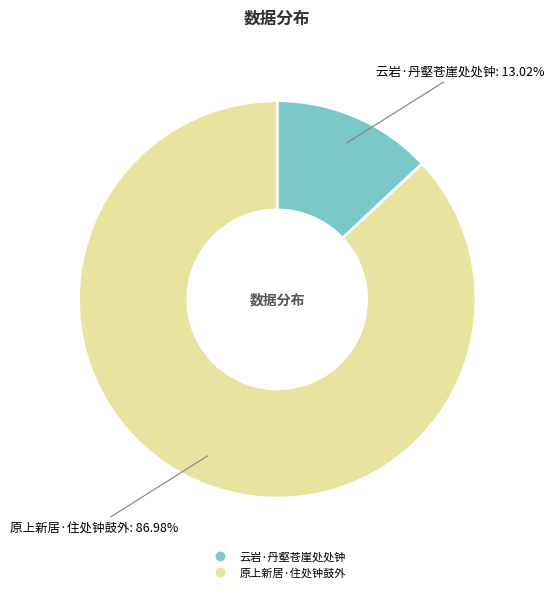

What percentage is the 原上新居·住处钟鼓外 slice, to the nearest percent?

87%